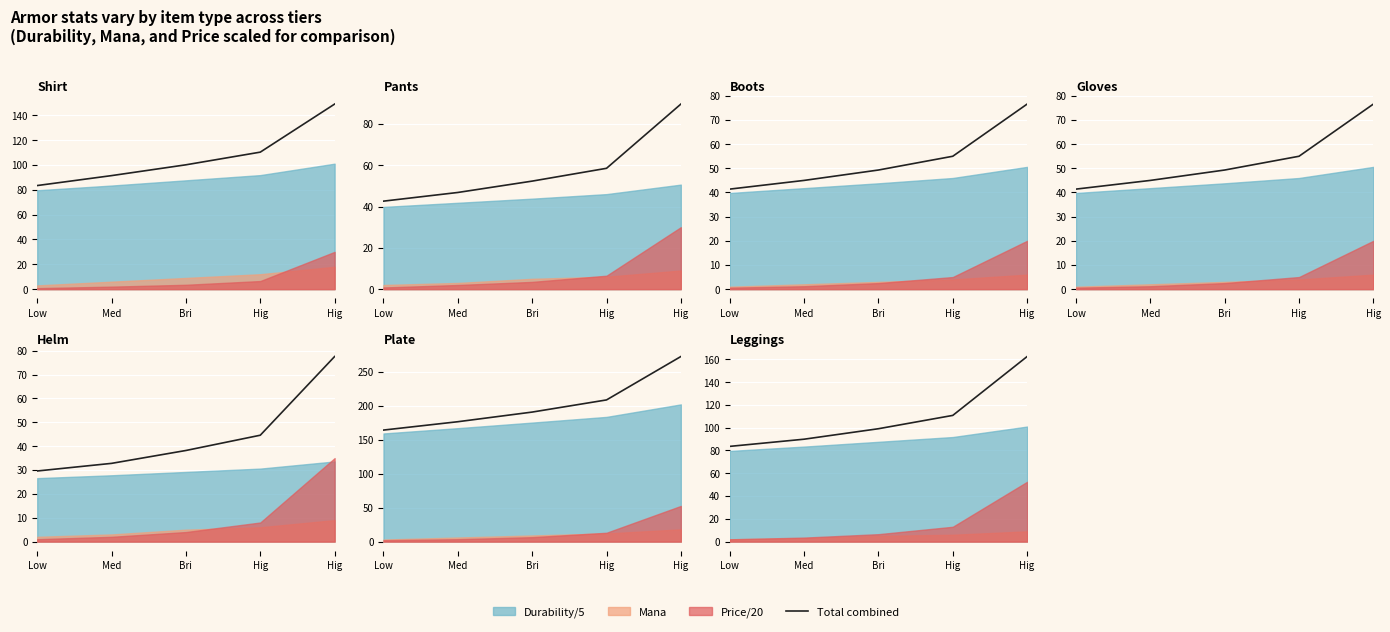

Reading right to left, list all the values displayed in this chart.

162.5	110.8	99.1	89.9	83.6